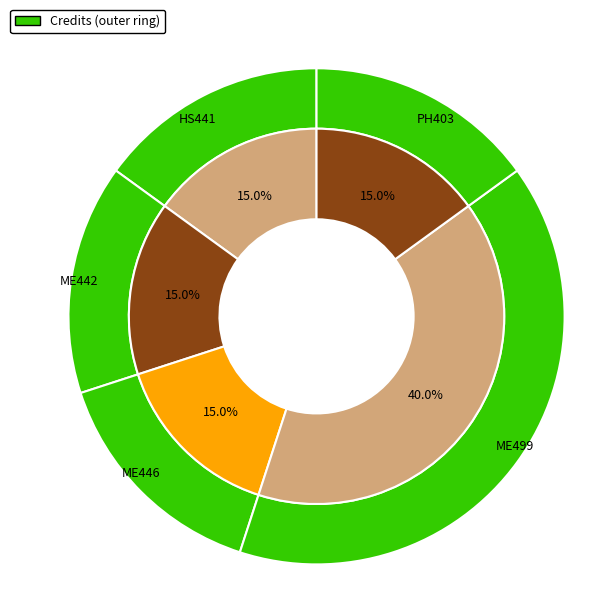

Which category has the biggest portion of the pie?

ME499